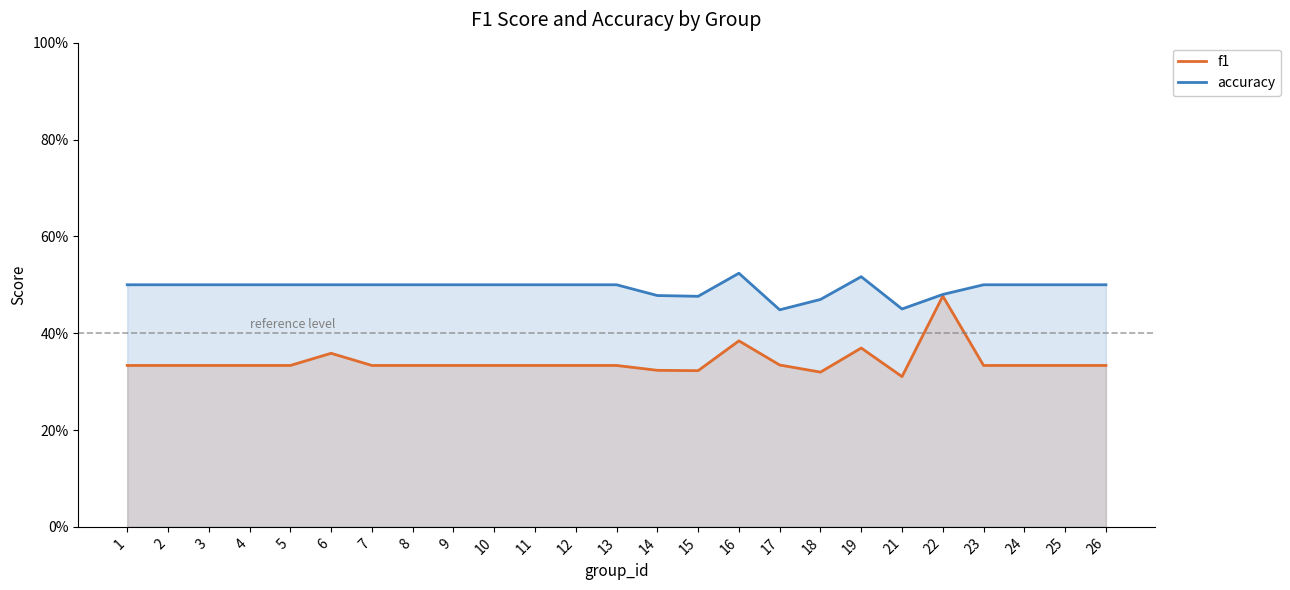

True or false: f1 and accuracy cross at least once.

False